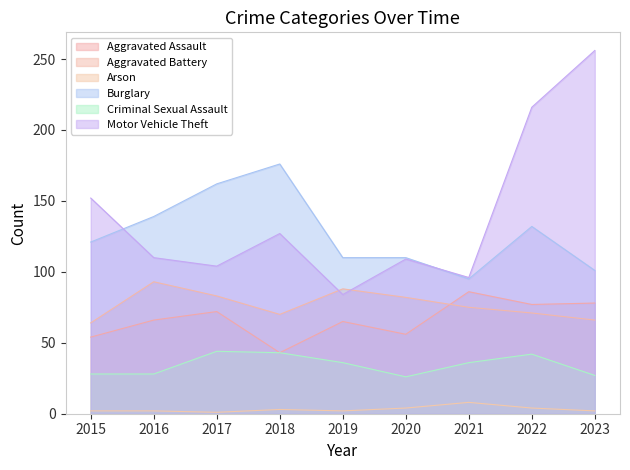

How many interior local peaks does the Arson series have?

2